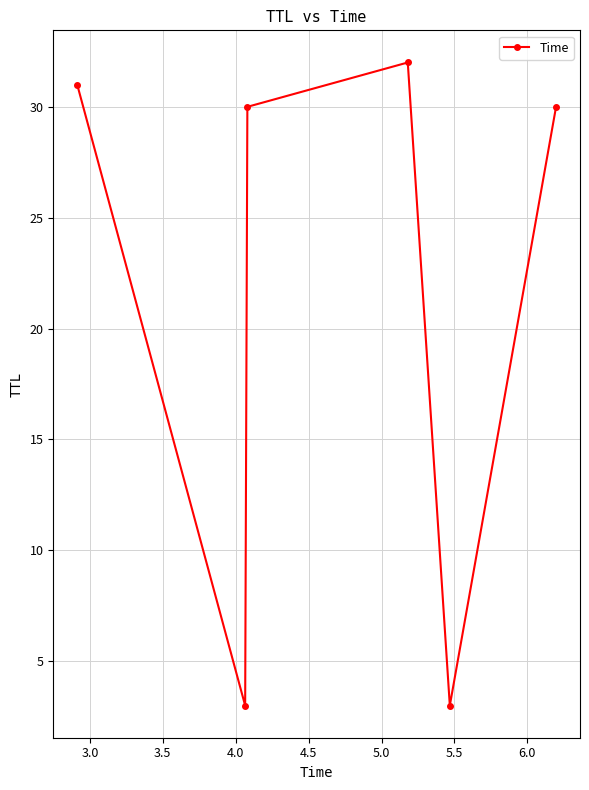

What is the maximum value shown in the chart?

32